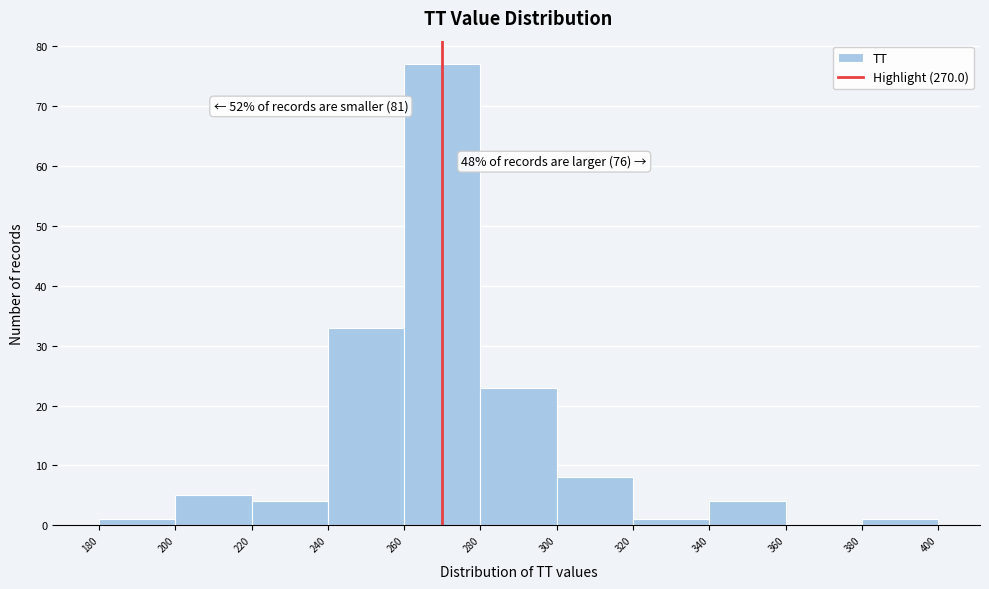

Which range on the x-axis has the tallest bar?

260 to 280